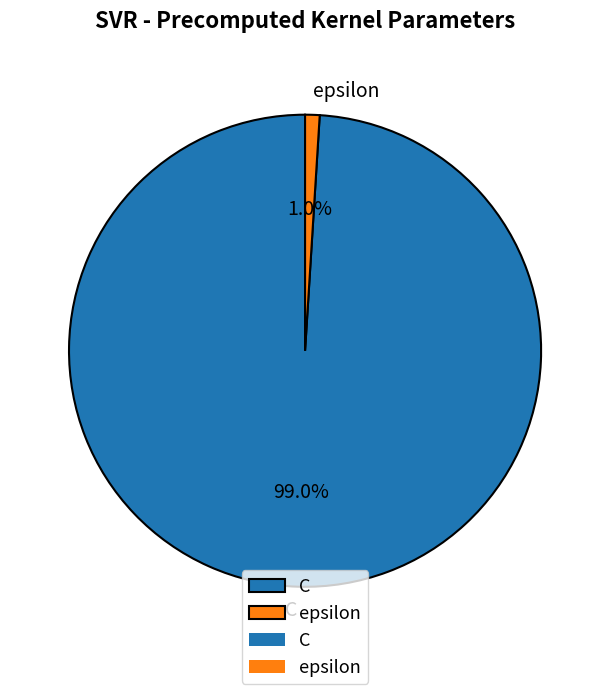

Is it true that epsilon is 14% of the pie?

False